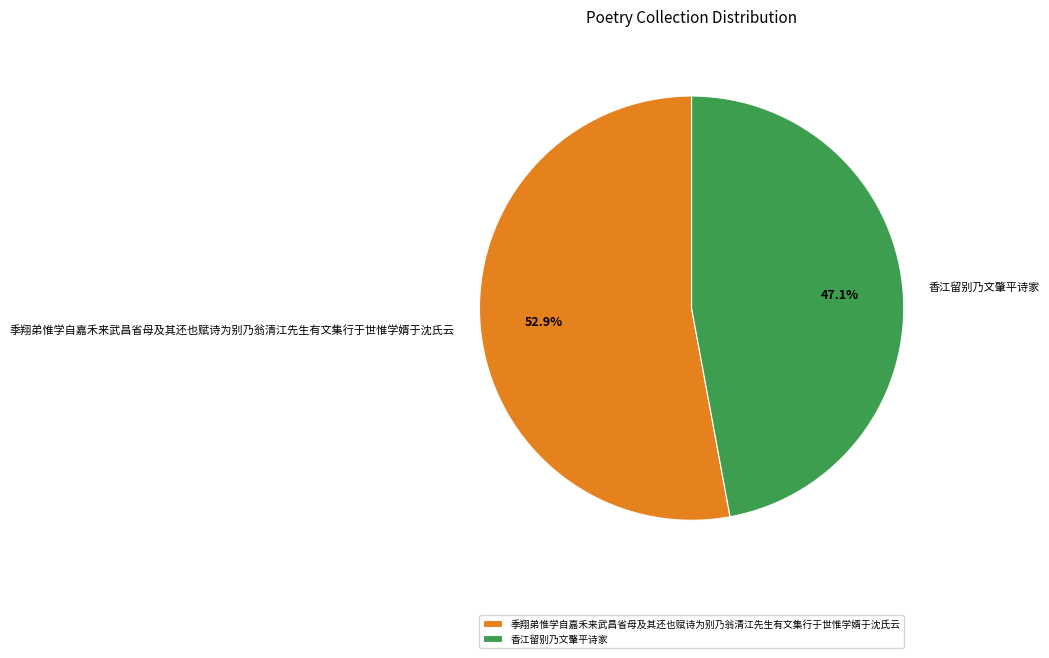

How many slices are in this pie chart?

2